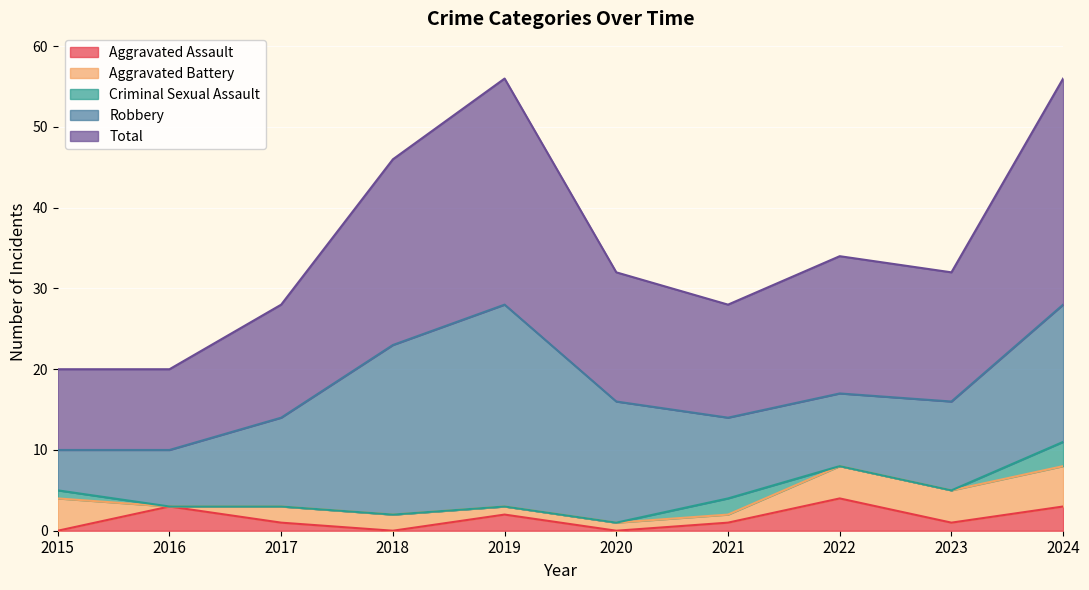

Which category has the lowest value across all series?

2015